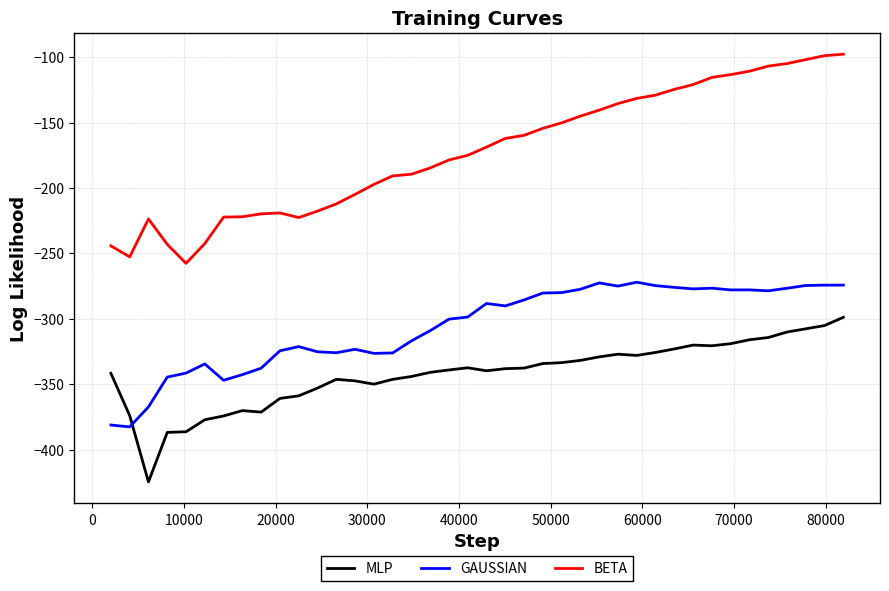

After their last crossing, which series has the higher values: MLP or GAUSSIAN?

GAUSSIAN